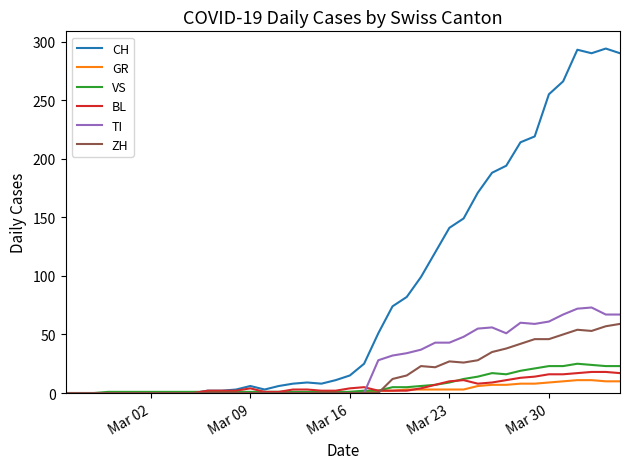

What is the maximum value for GR?

11